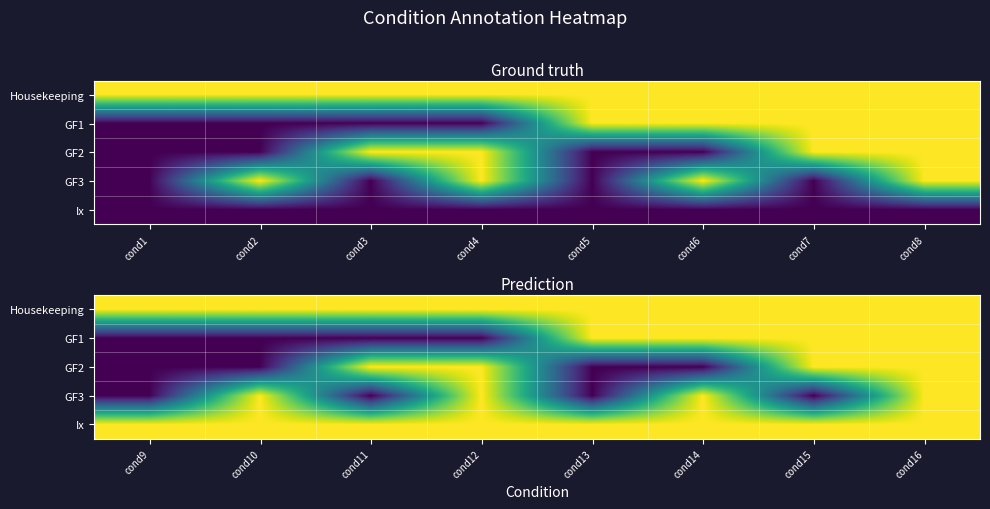

What is the spread (max minus min) of values at cond12?

1